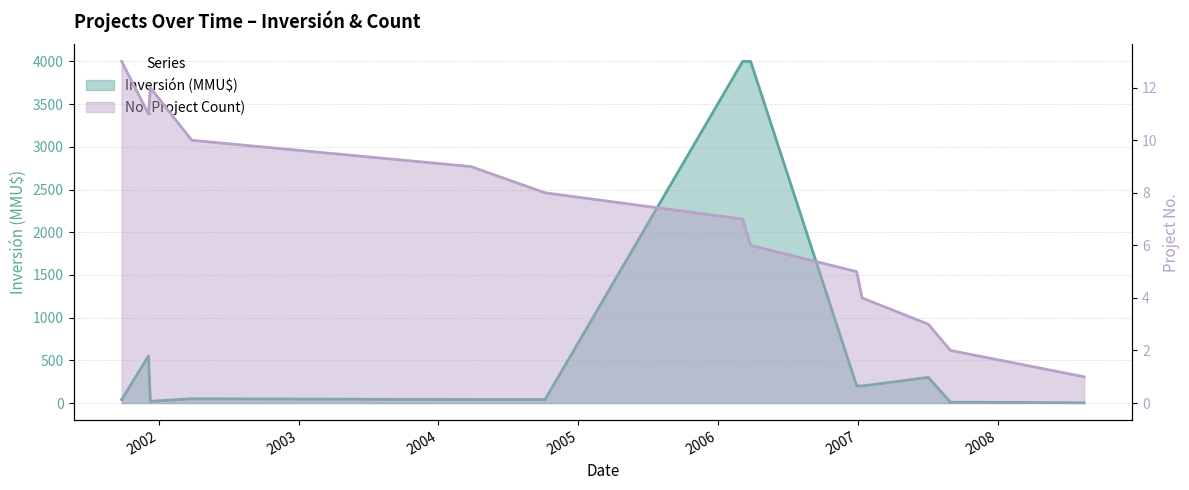

Which category has the highest value in the No (Project Count) series?

26/09/2001